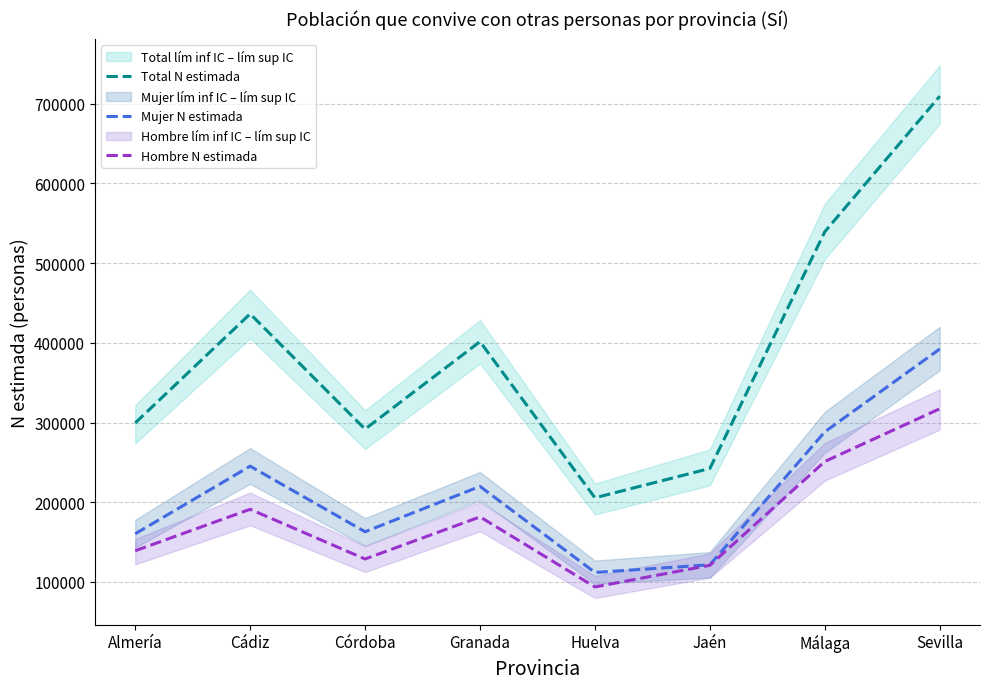

What is the greatest value displayed?

709572